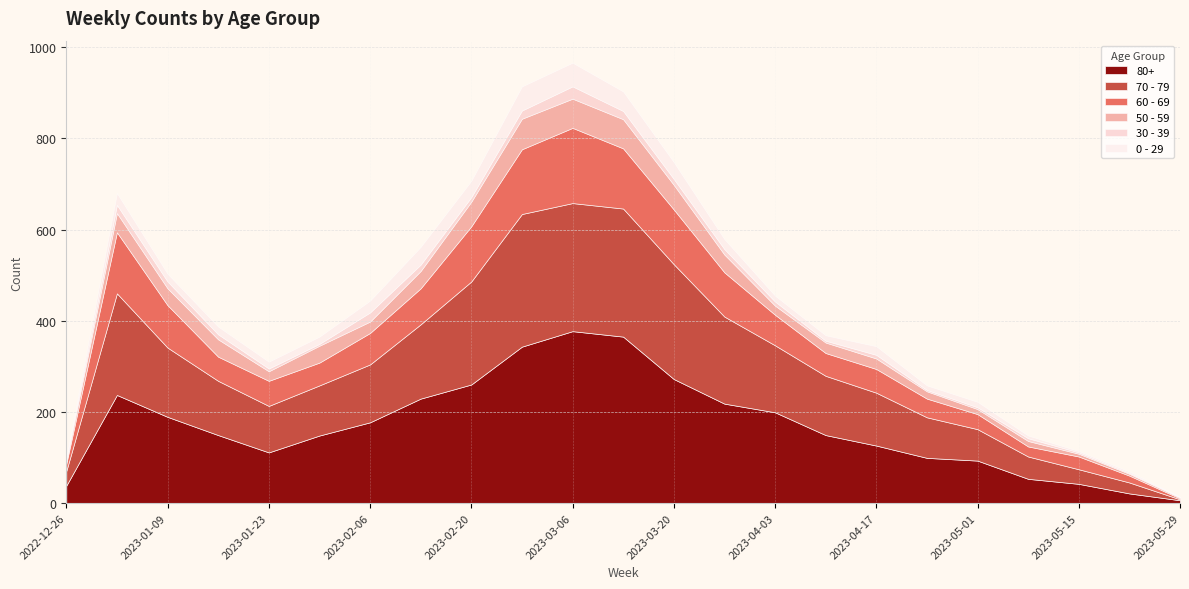

Reading right to left, extract all data points from this chart.

60 - 69: 2	15	28	22	33	41	52	50	67	97	120	132	165	142	121	79	69	50	55	53	93	134	16
70 - 79: 2	24	32	49	69	89	116	130	147	191	252	281	281	291	226	163	127	110	102	119	152	223	32
80+: 6	21	42	53	93	99	126	149	199	218	272	365	377	343	260	229	177	148	111	149	189	237	38
0 - 29: 1	3	3	6	12	10	19	12	13	22	37	43	52	53	36	39	26	16	15	17	17	26	4
50 - 59: 2	4	6	12	11	16	23	23	20	39	54	64	64	67	54	38	25	37	21	38	37	42	5
30 - 39: 1	2	3	6	4	3	8	4	9	12	13	18	27	18	10	14	20	4	6	11	15	18	5